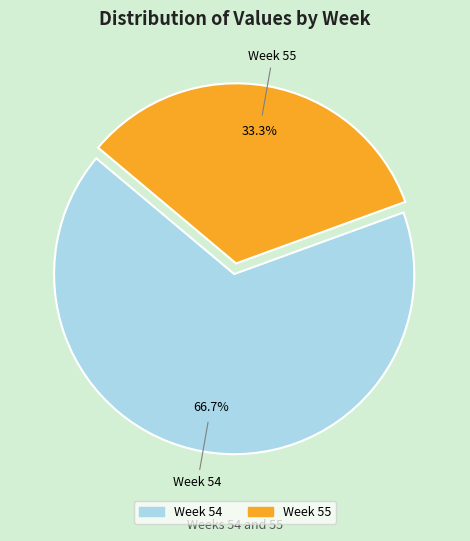

Is there a majority slice in this chart?

Yes